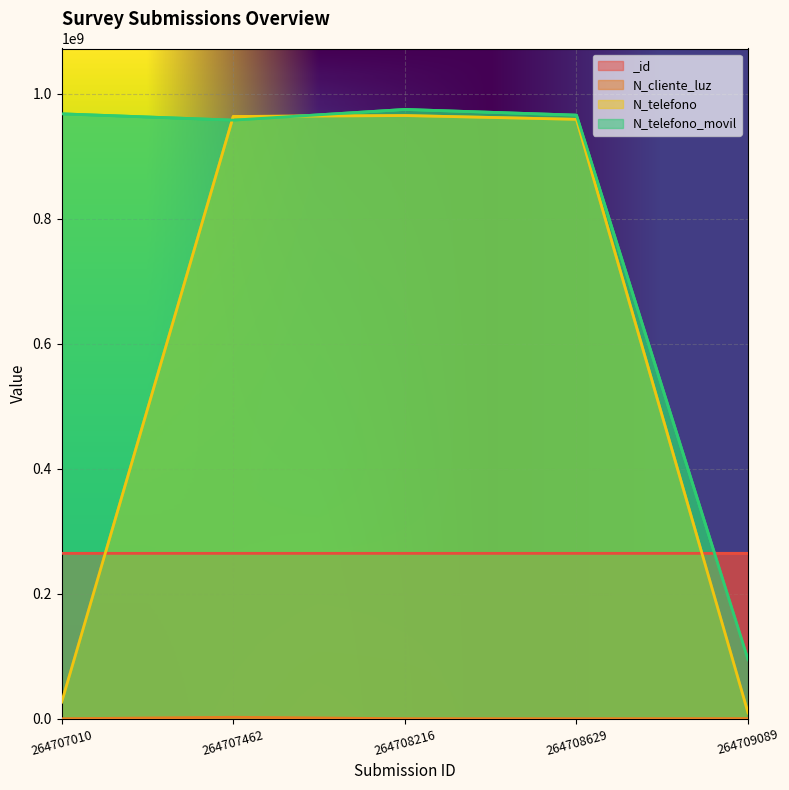

Count the number of categories in the chart.

5